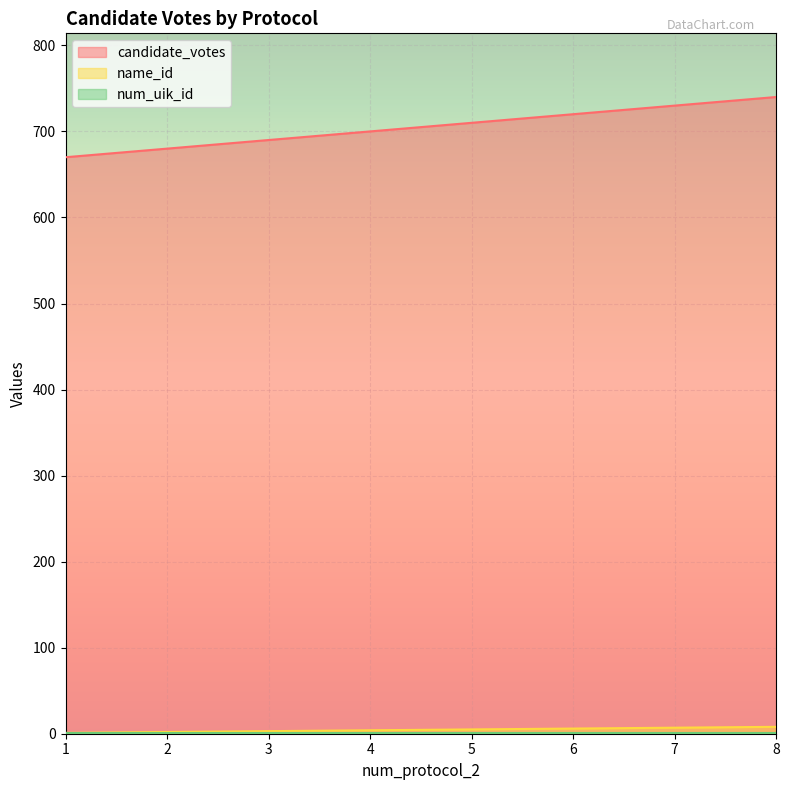

Which series has the widest spread of values?

candidate_votes